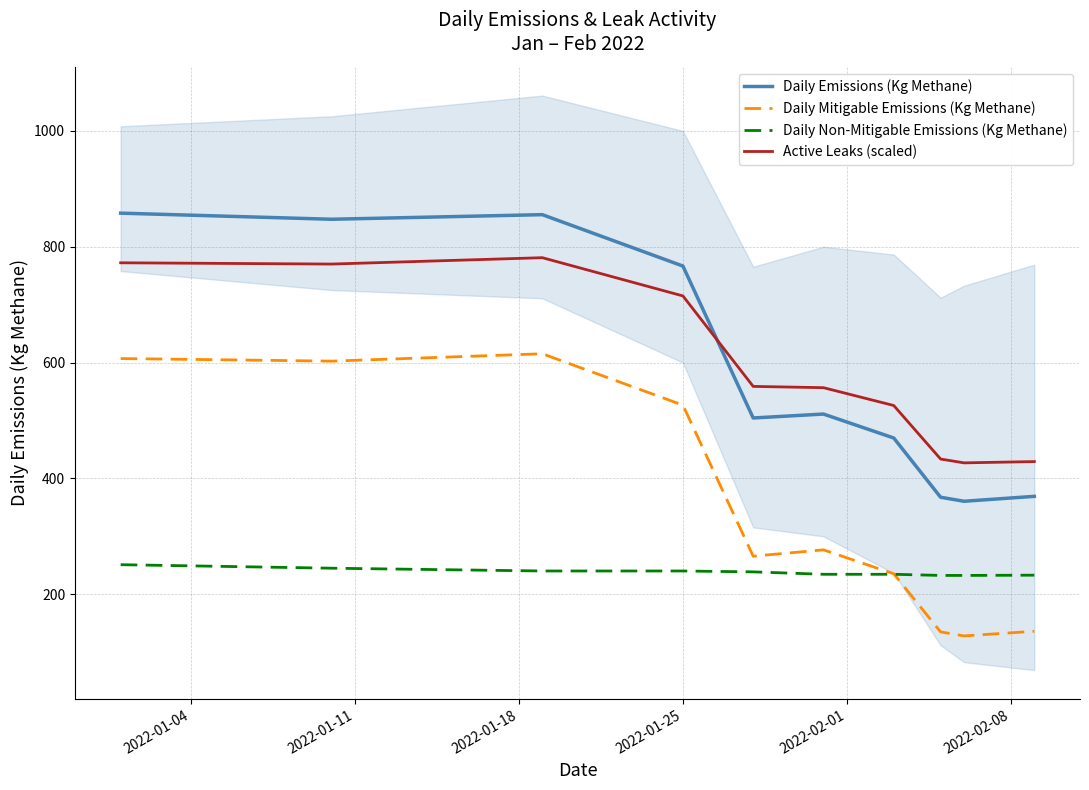

True or false: Active Leaks (scaled) and Daily Non-Mitigable Emissions (Kg Methane) intersect in this chart.

False